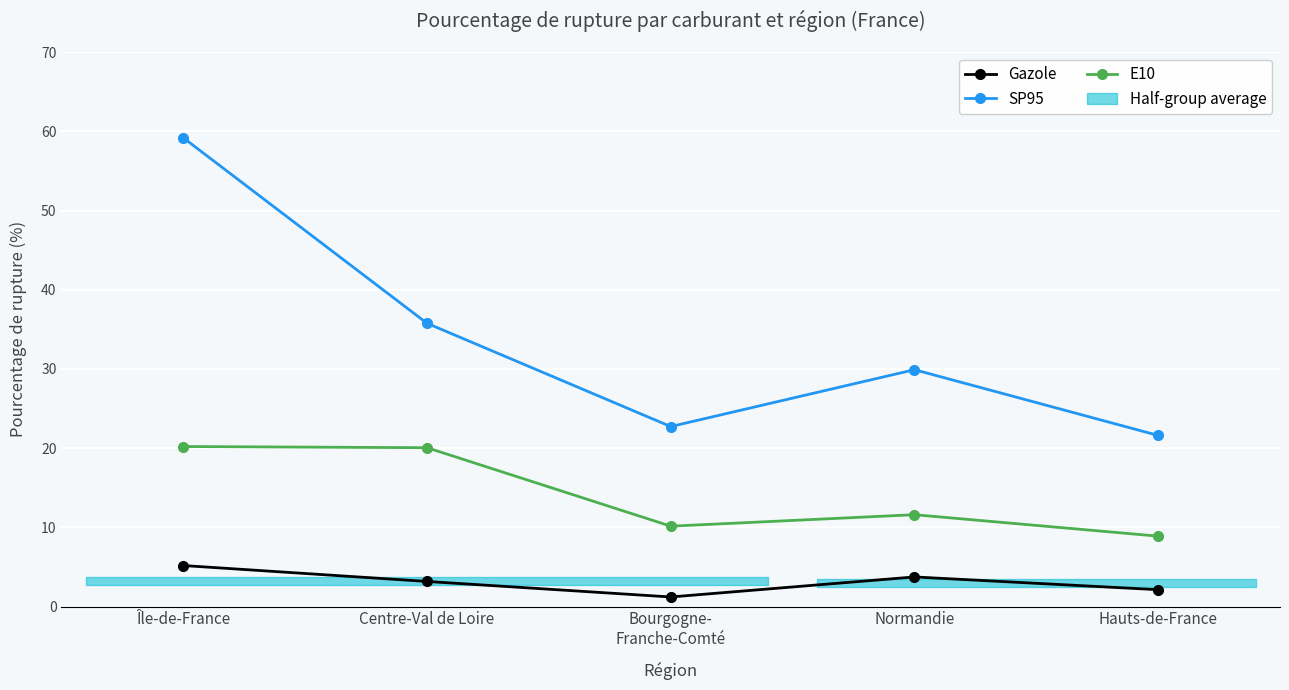

Count the number of categories in the chart.

5